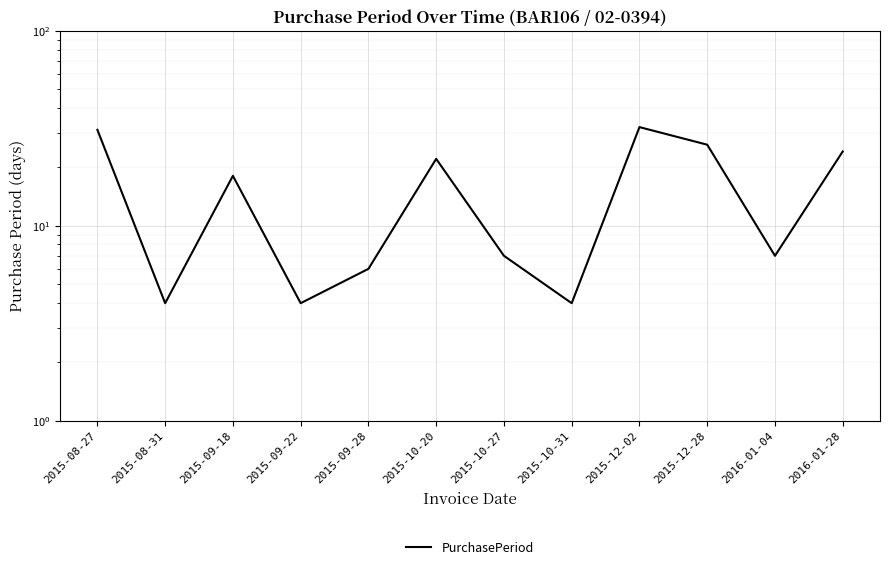

How many distinct data groups are displayed?

1